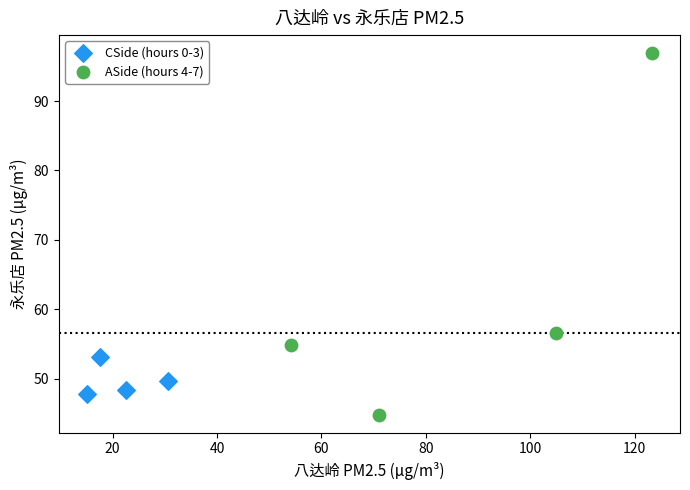

Which series has the widest spread of Y values?

ASide (hours 4-7)